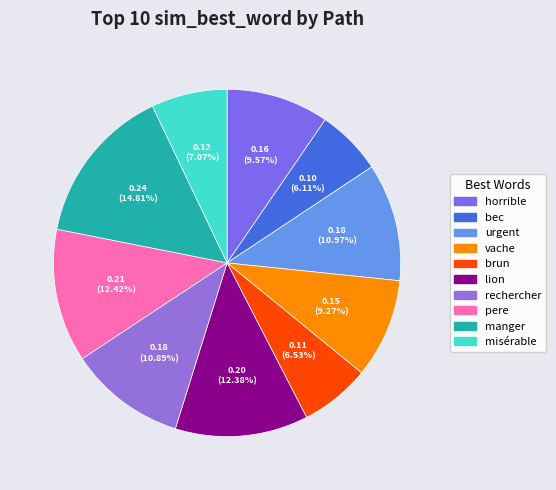

Between urgent and pere, which is larger?

pere